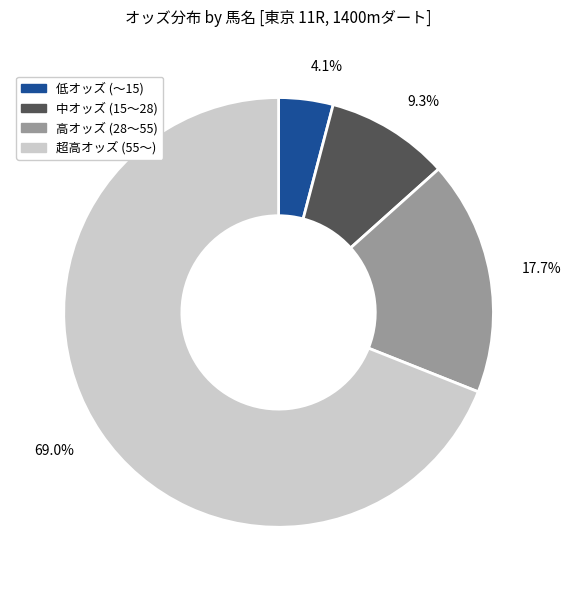

What is the majority slice?

69.0%